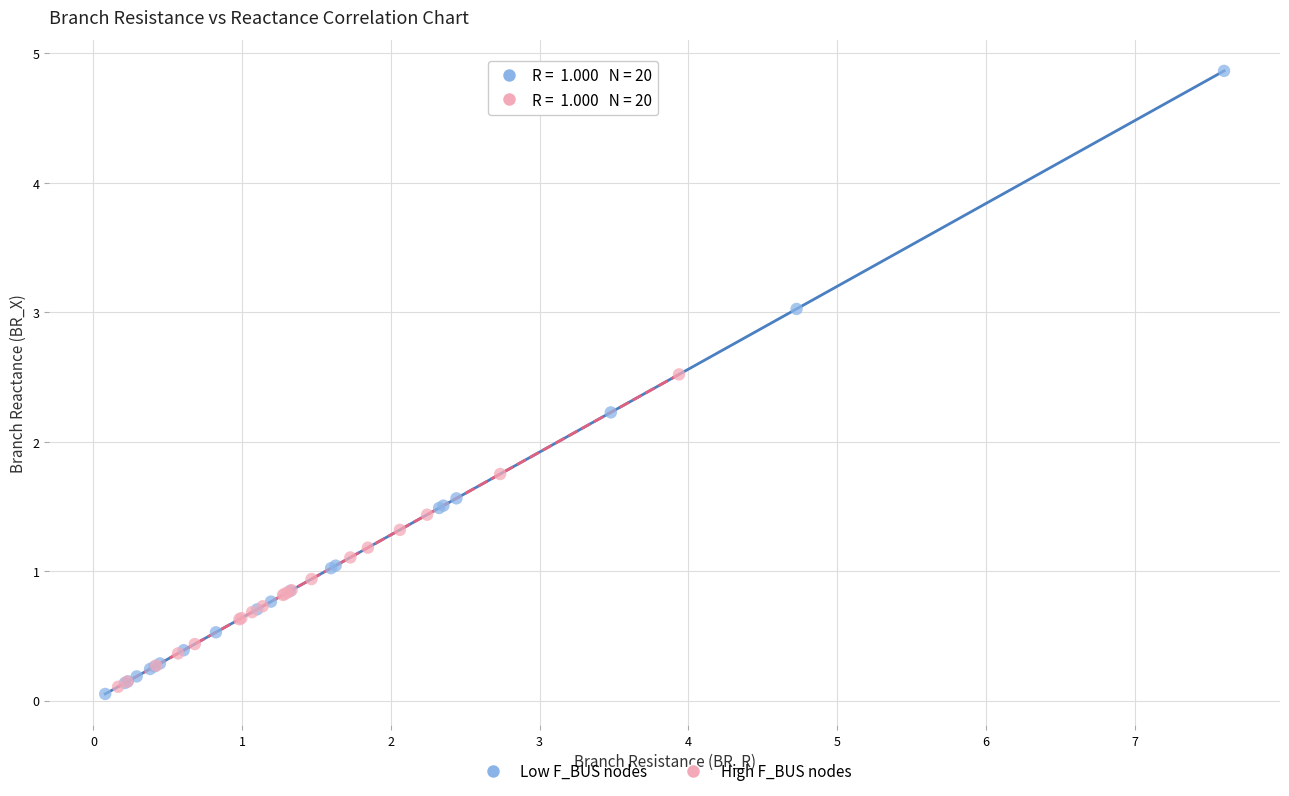

Which series has the widest spread of Y values?

Low F_BUS nodes